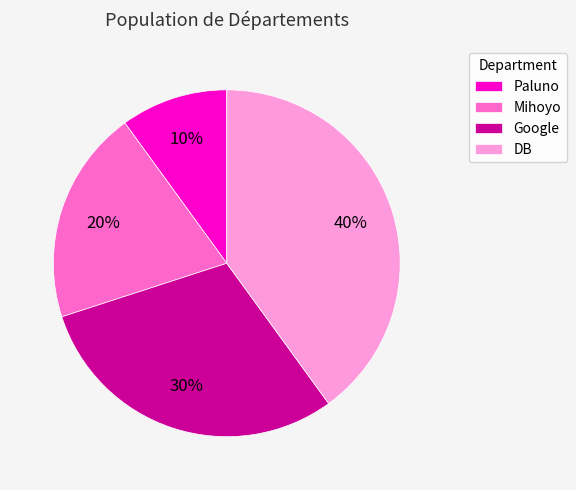

Which category has the biggest portion of the pie?

DB